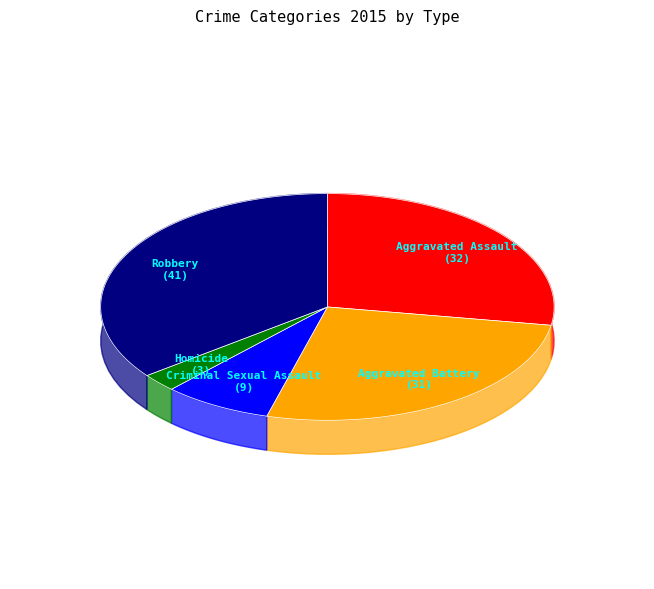

Which slice is the smallest?

Homicide